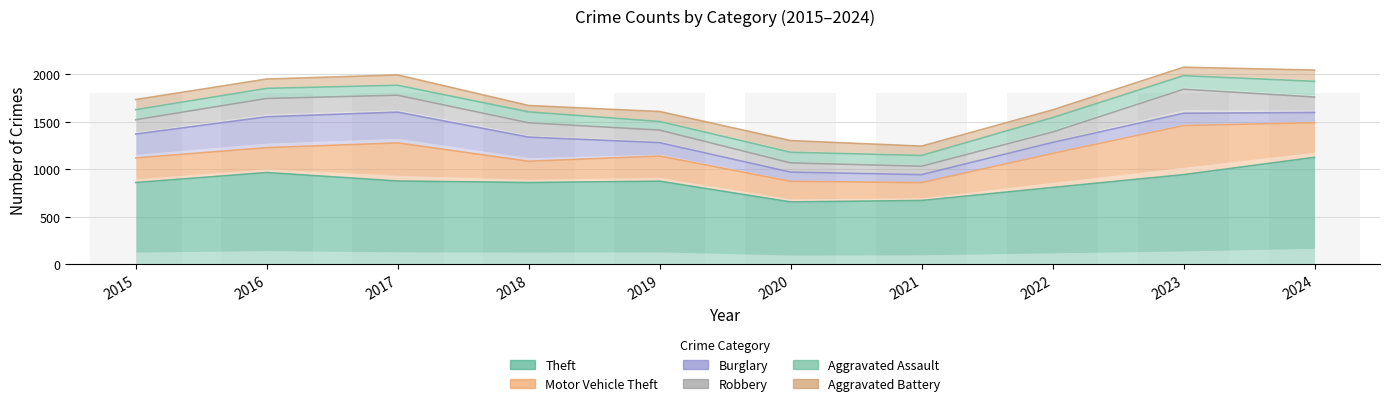

What is the total value across all series at 2020?

1302